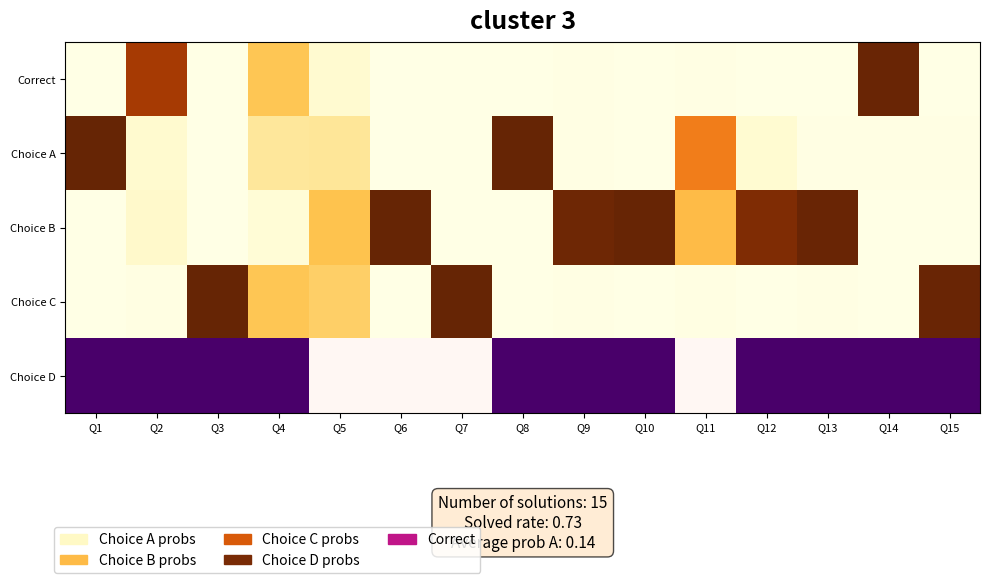

How many distinct data groups are displayed?

4